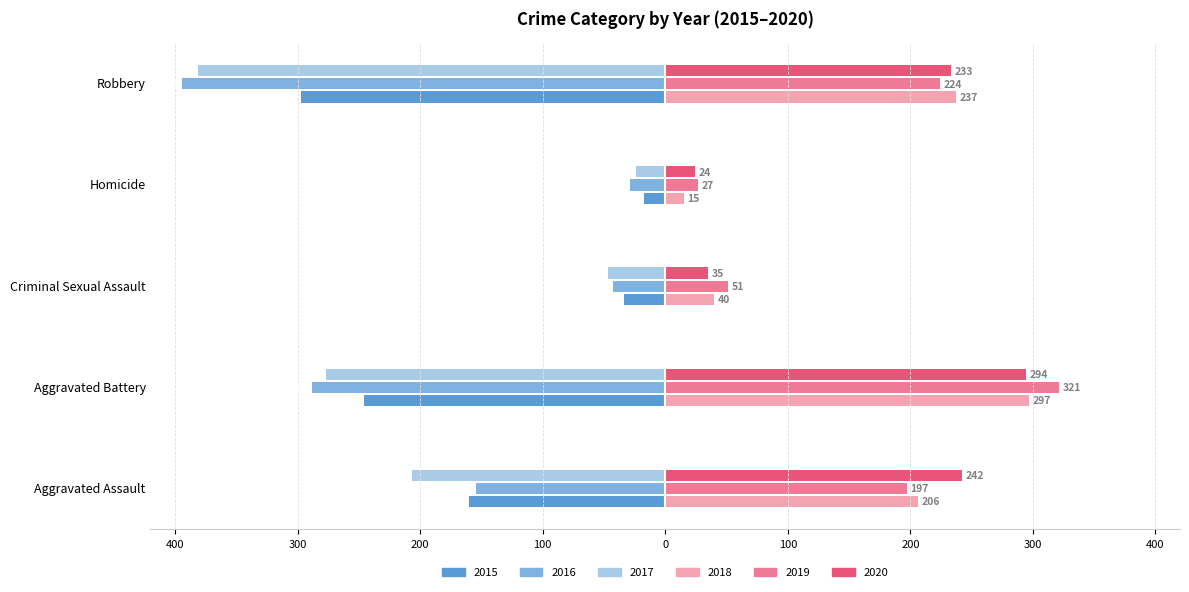

What are all the series names shown in the legend?

2015, 2016, 2017, 2018, 2019, 2020